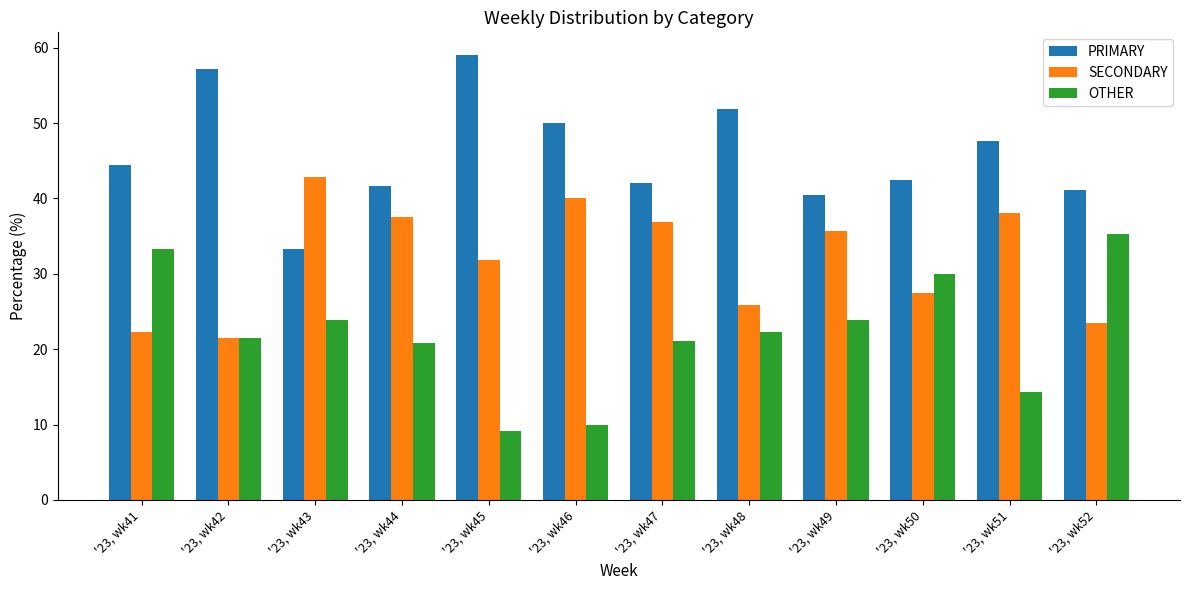

At which label does PRIMARY reach its minimum?

'23, wk43